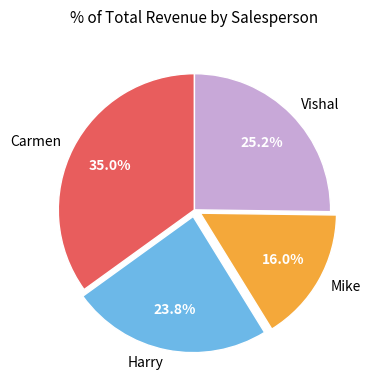

What is the largest slice in the pie chart?

Carmen